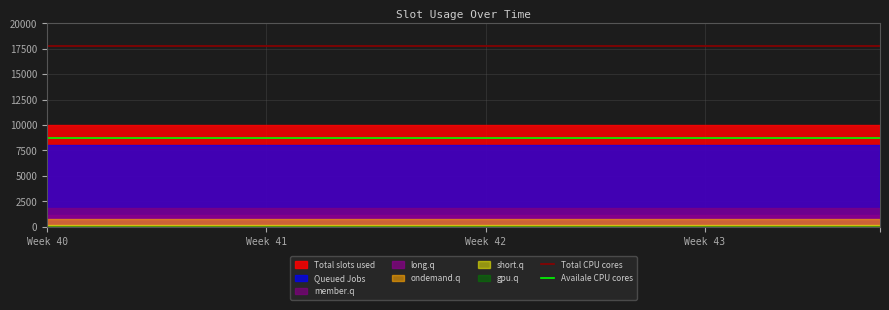

What is the sum of the Total CPU cores values at Week 40 and Week 41?

35600